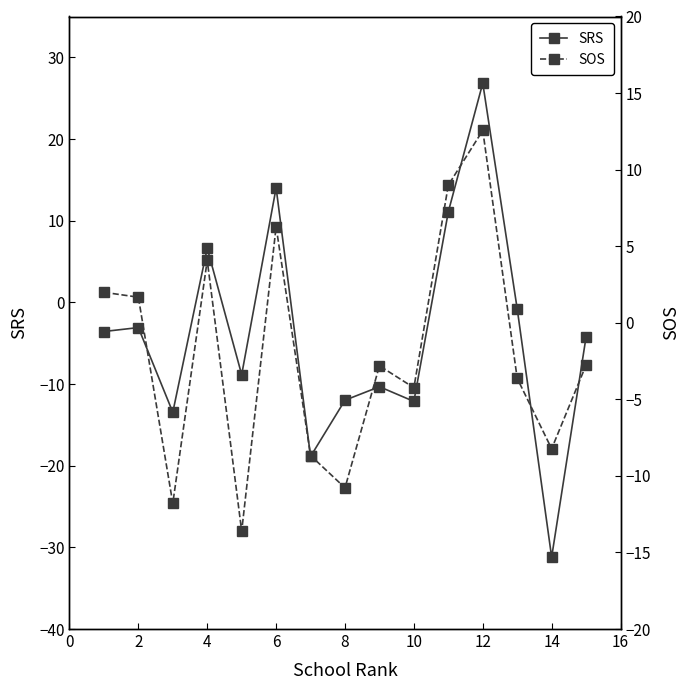

The value of SRS at 6 is 14.0. True or false?

True